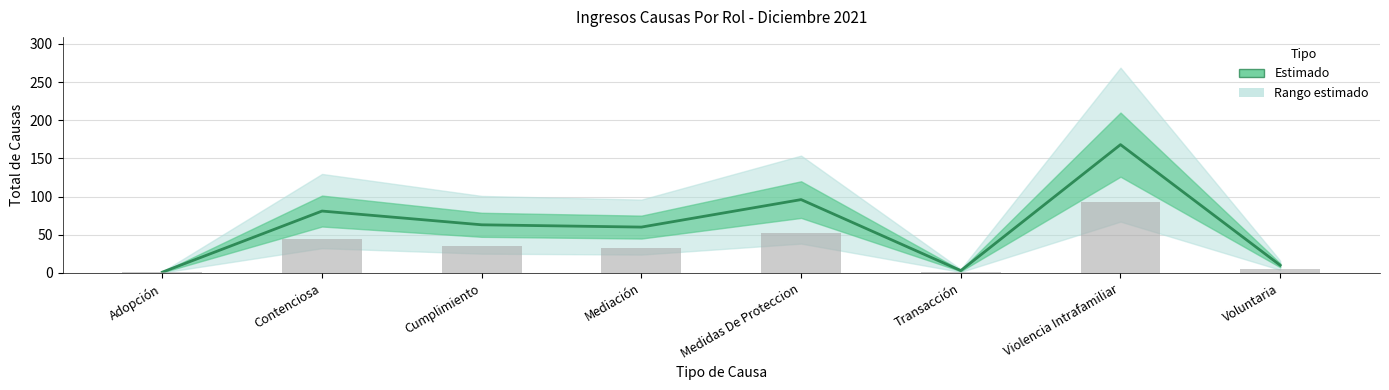

Approximately how many times larger is the value at Voluntaria compared to Mediación?

0.2